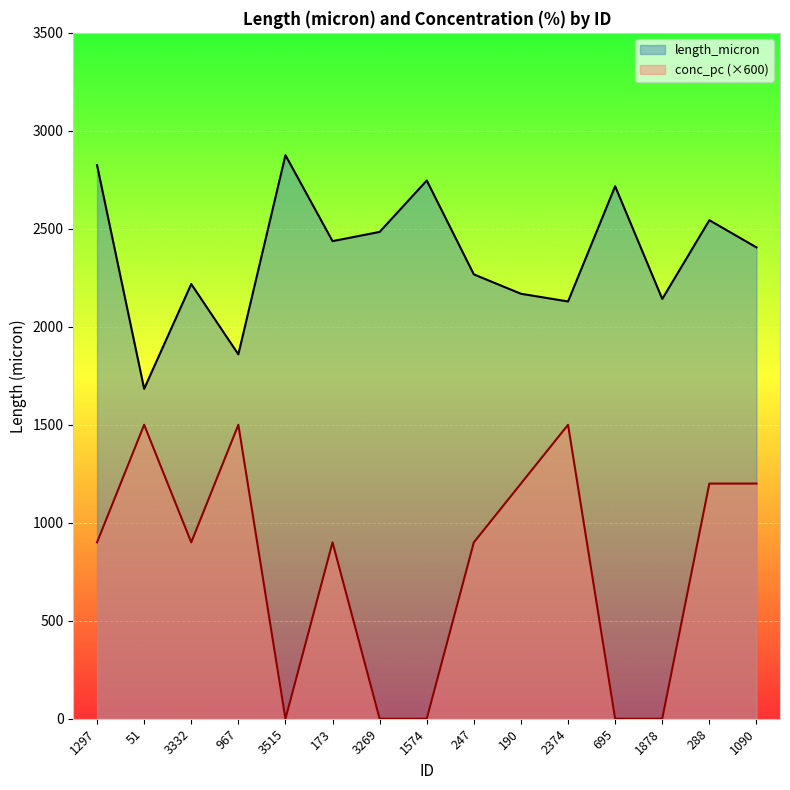

What is the label of the 11th point from the right?

3515